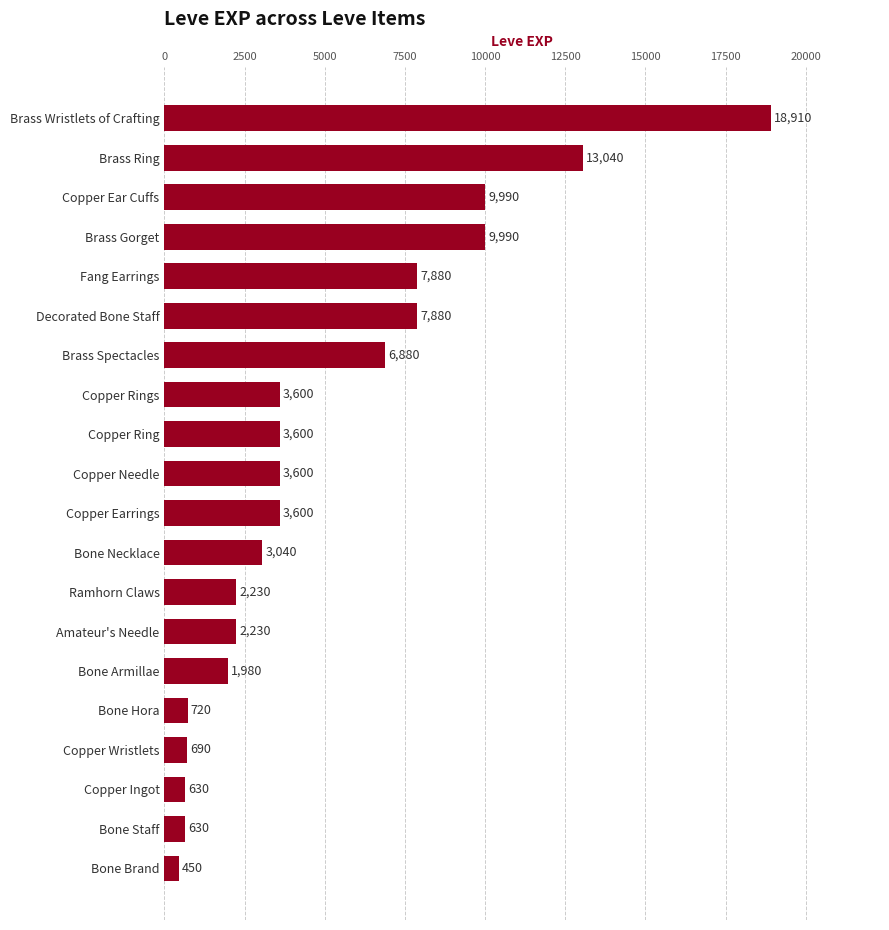

At which category does the chart reach its minimum across all series?

Bone Brand